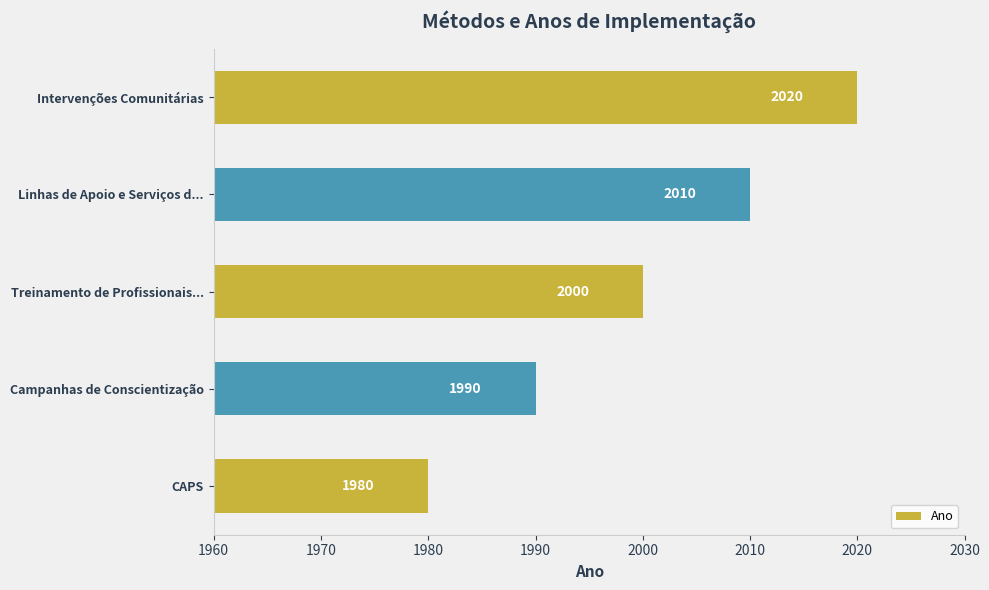

Rank the categories by value from highest to lowest.

Intervenções Comunitárias, Linhas de Apoio e Serviços d..., Treinamento de Profissionais..., Campanhas de Conscientização, CAPS